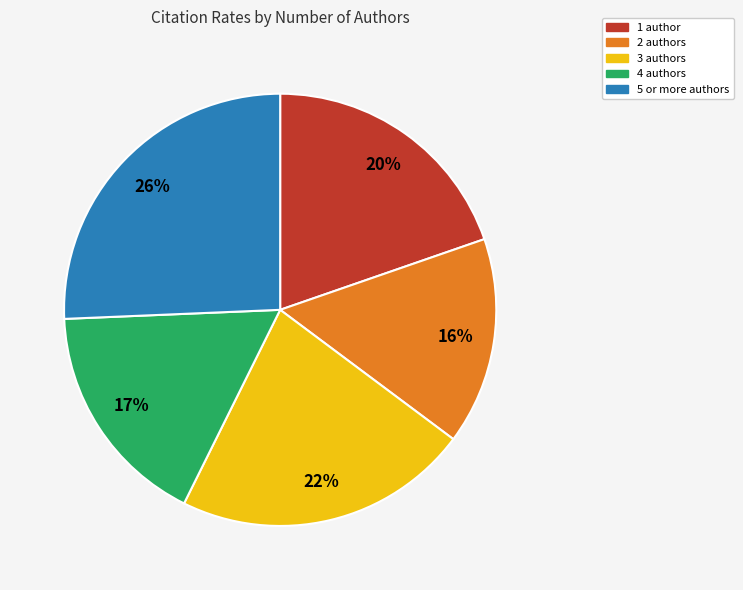

To the nearest percent, what is the average slice percentage?

20%